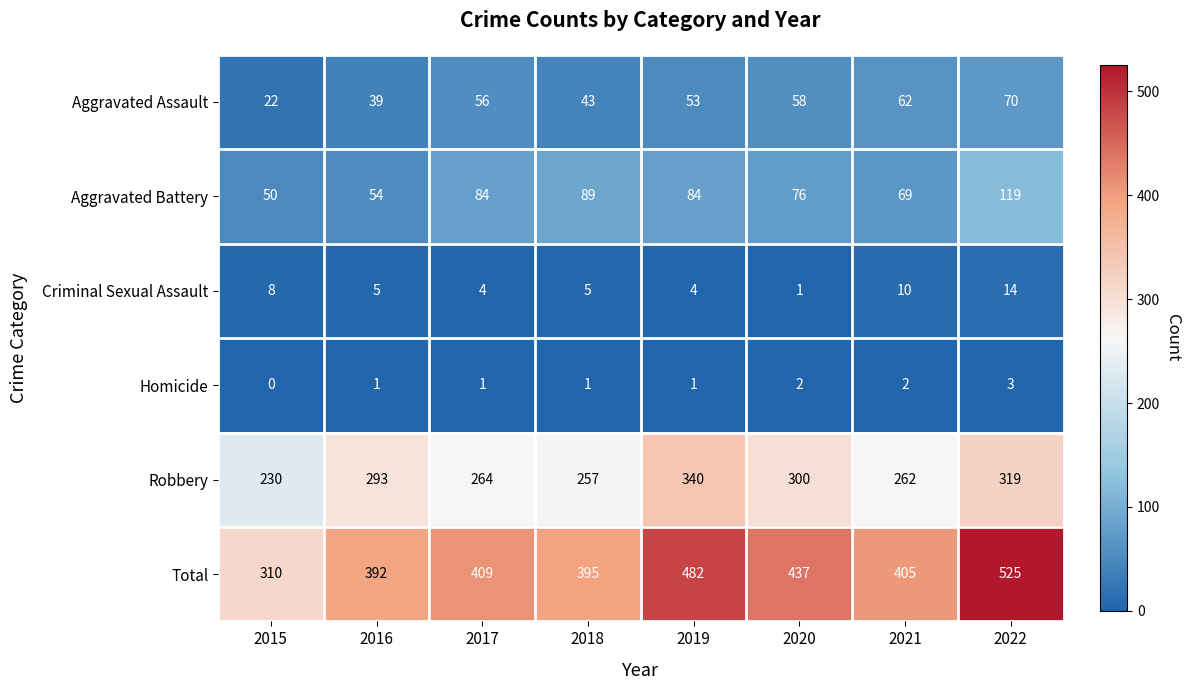

Is it true that Homicide equals 3 at 2020?

False